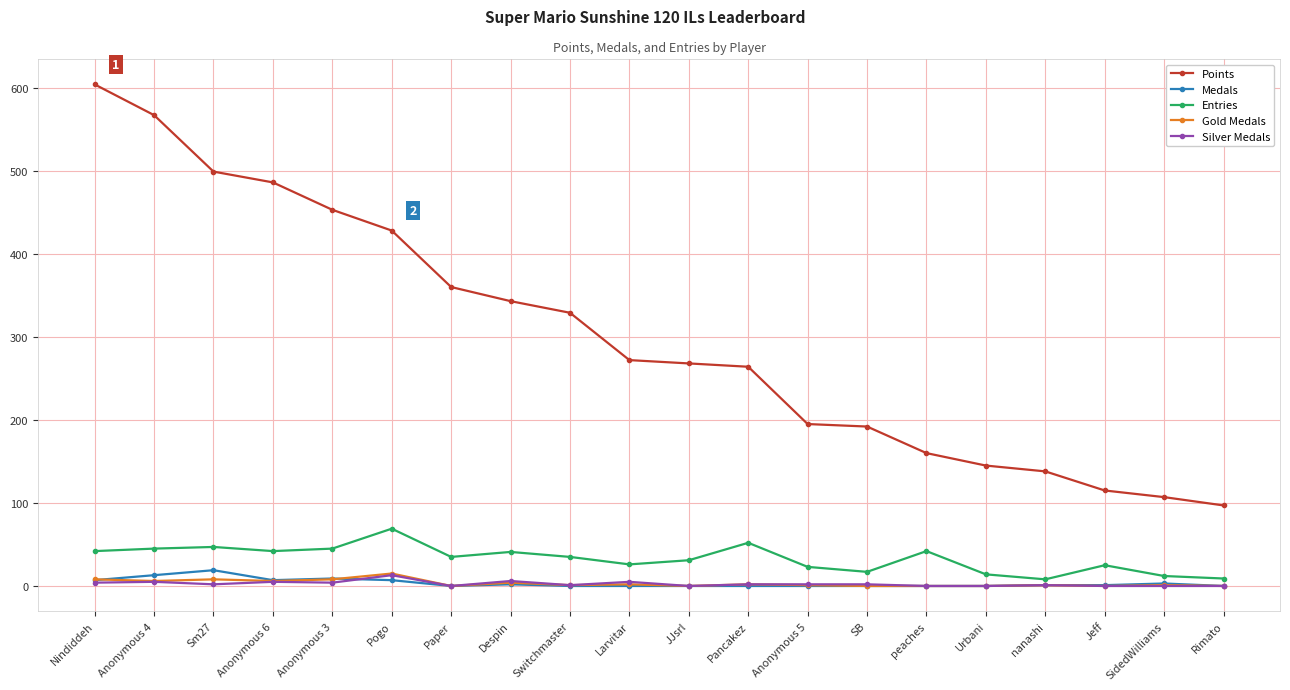

Which category has the highest value across all series?

Nindiddeh